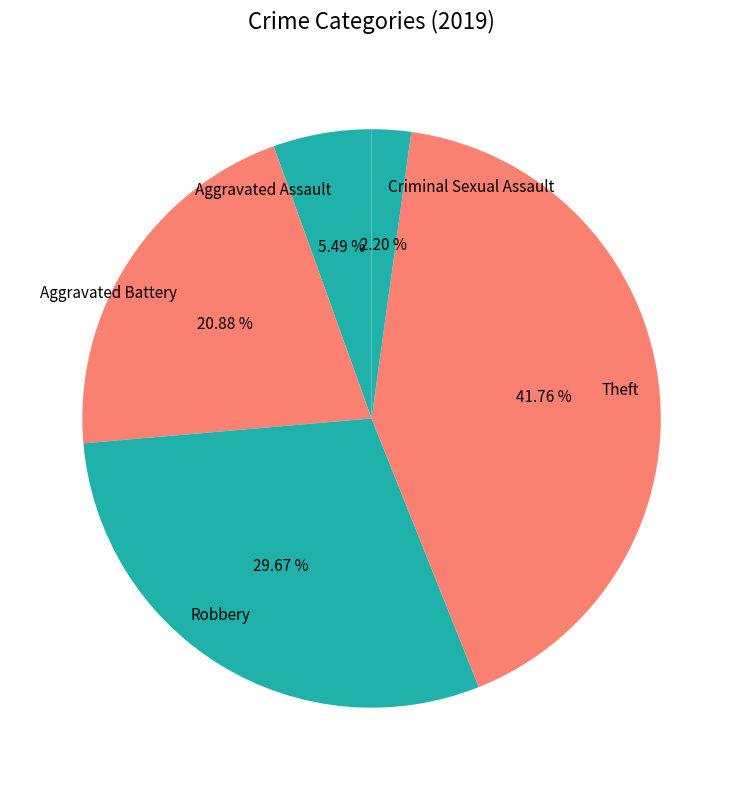

Which has a higher value, Aggravated Battery or Aggravated Assault?

Aggravated Battery